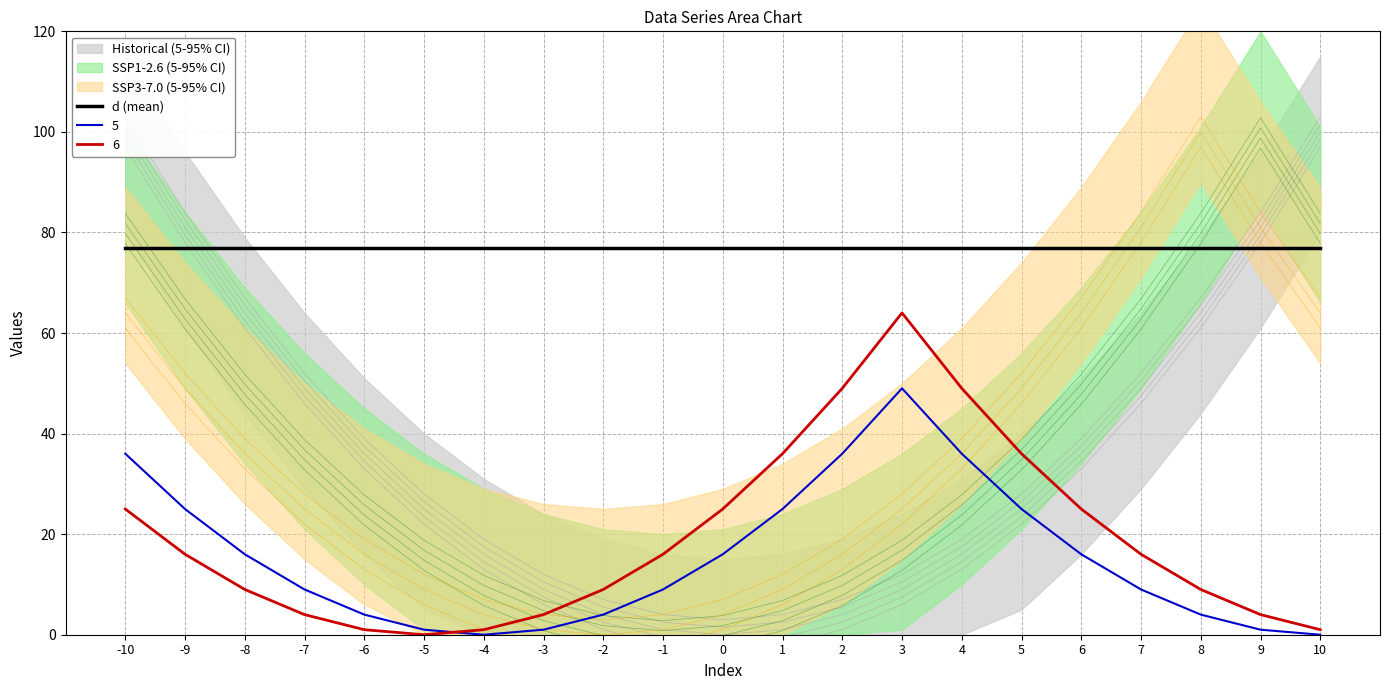

What is the value of the 3 point at the 17th from the left?

61.0